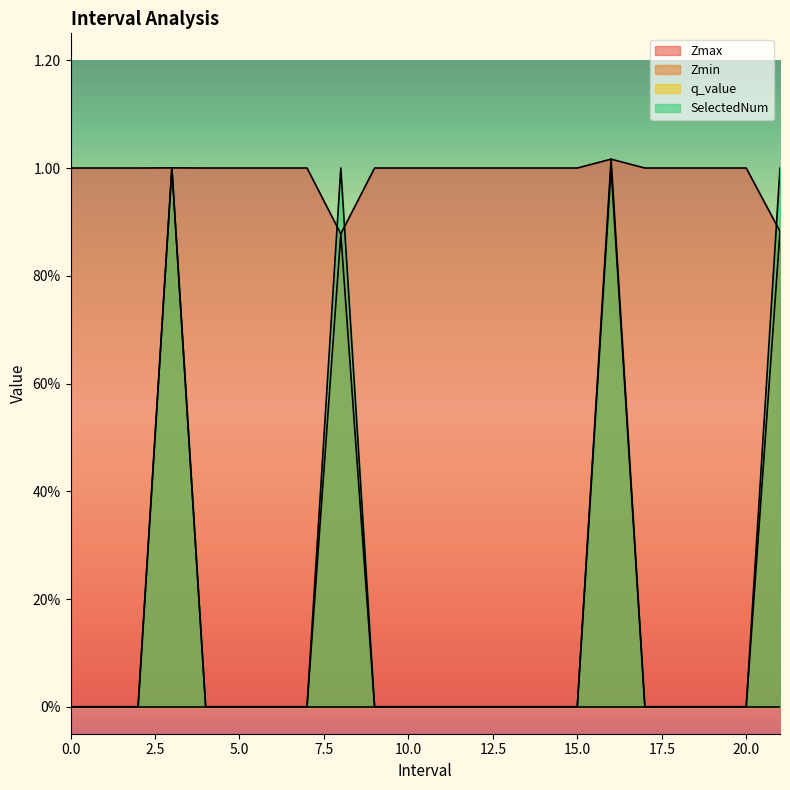

True or false: Zmin has a value of 1.0 at 16.0.

True